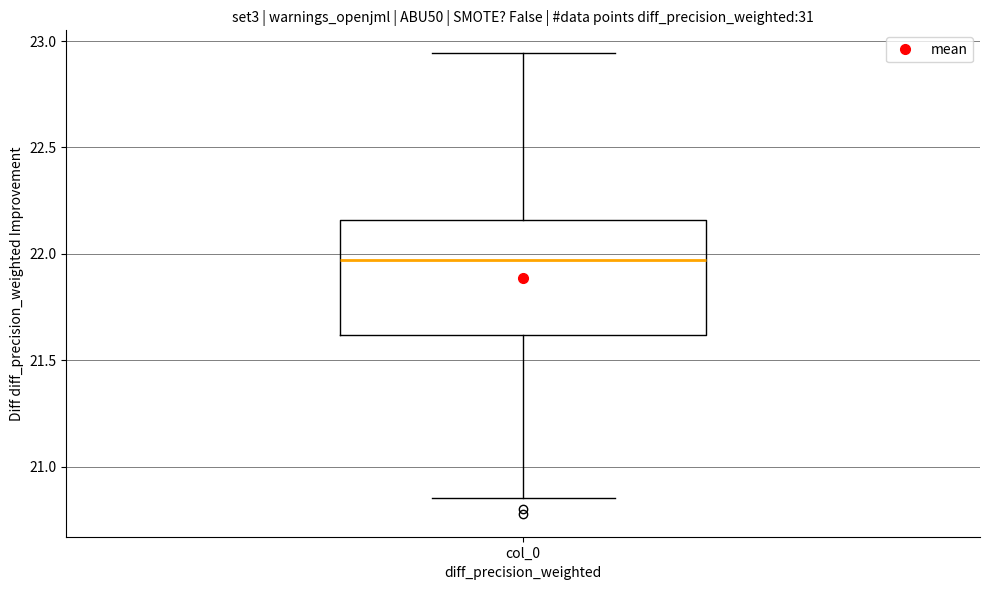

Read this box plot against the y-axis: the position of the median line, the range covered by the box, and the ends of both whiskers. The values are not printed on the chart, so give them approximately, as read against the axis.

median 21.95, box 21.60 to 22.15, whiskers 20.85 to 22.95